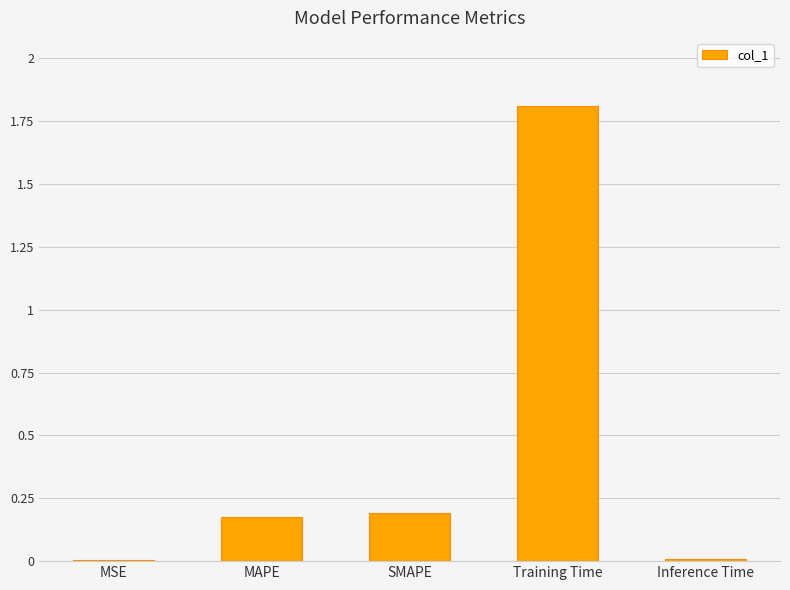

Between Training Time and MSE, which is larger?

Training Time